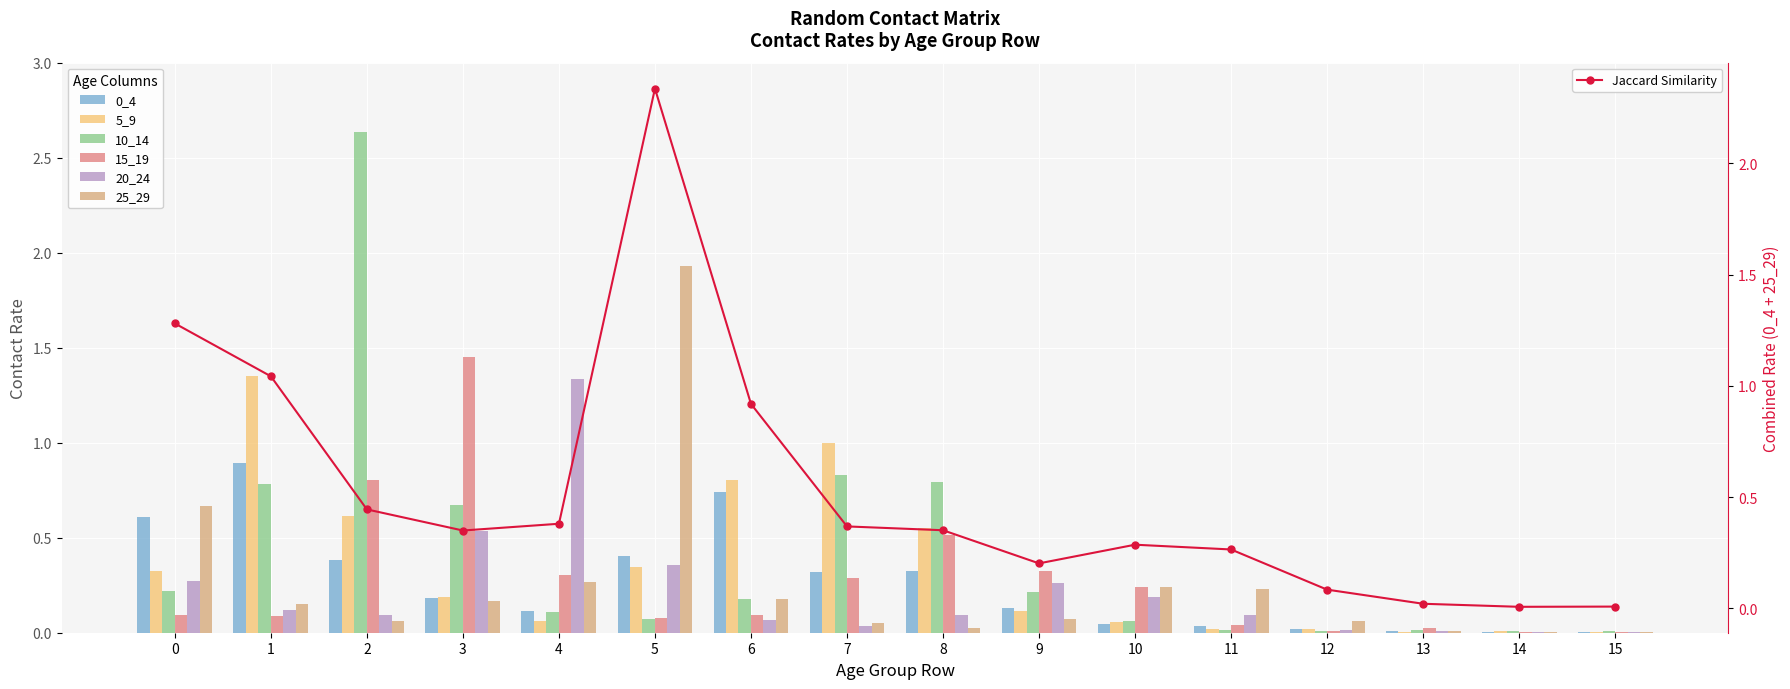

What is the difference between the 5_9 values at 5 and 4?

0.3